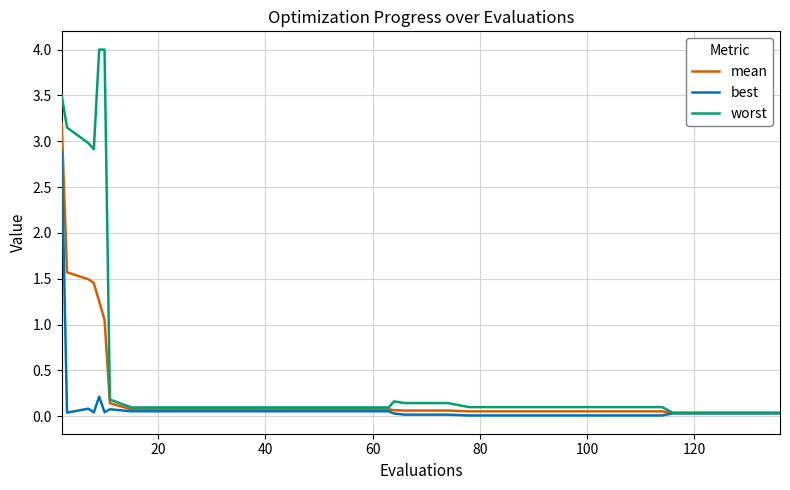

Which series has the largest total across all categories?

worst